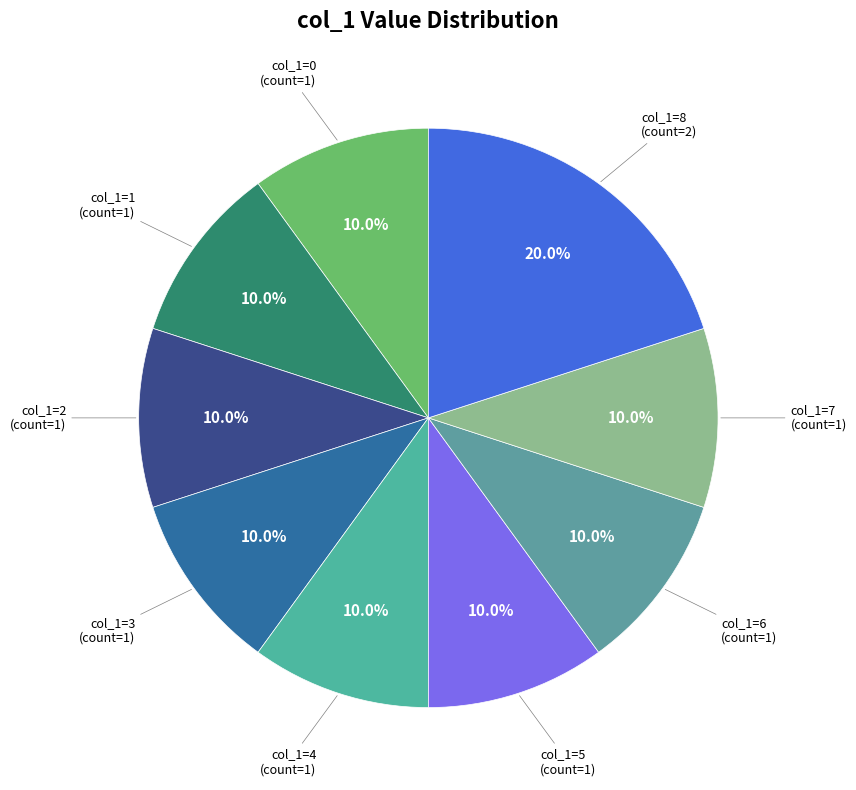

Is there a majority slice in this chart?

No